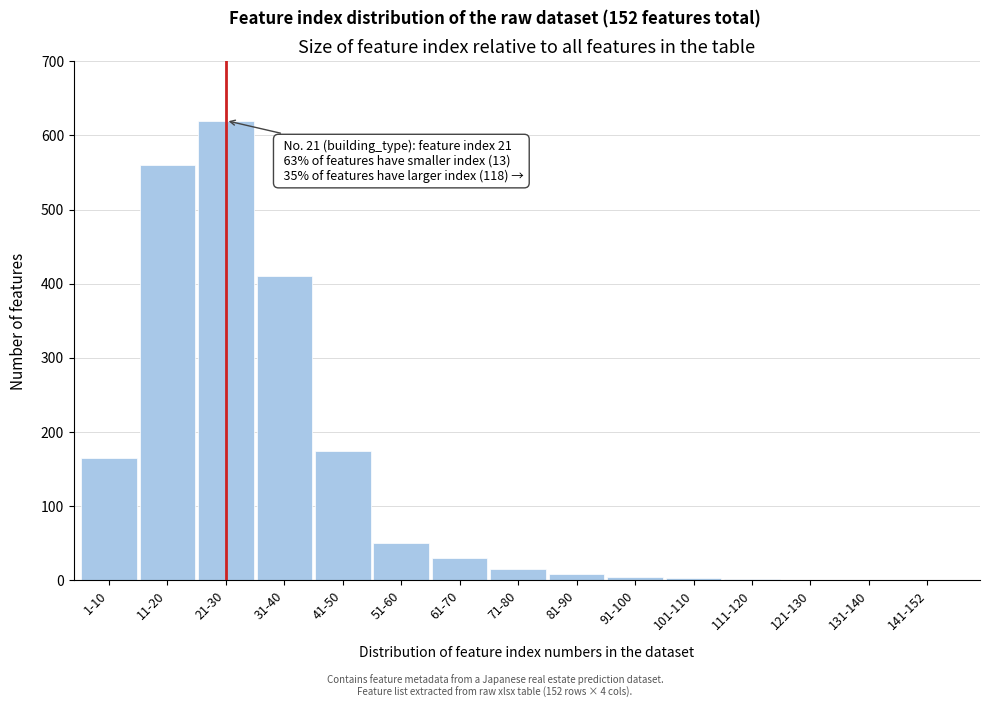

What is the sum of all values?

2046